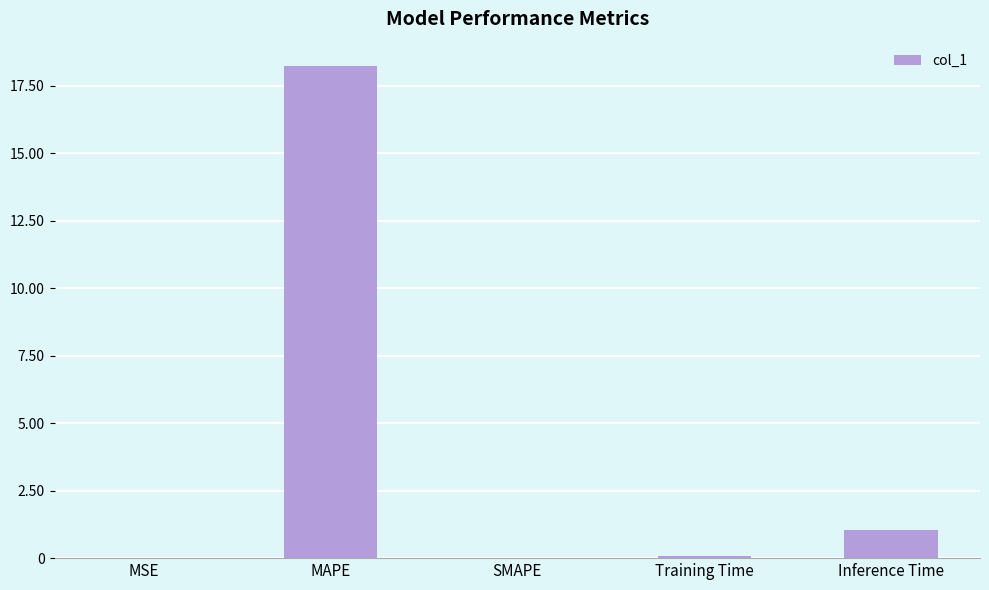

Between Inference Time and Training Time, which is larger?

Inference Time